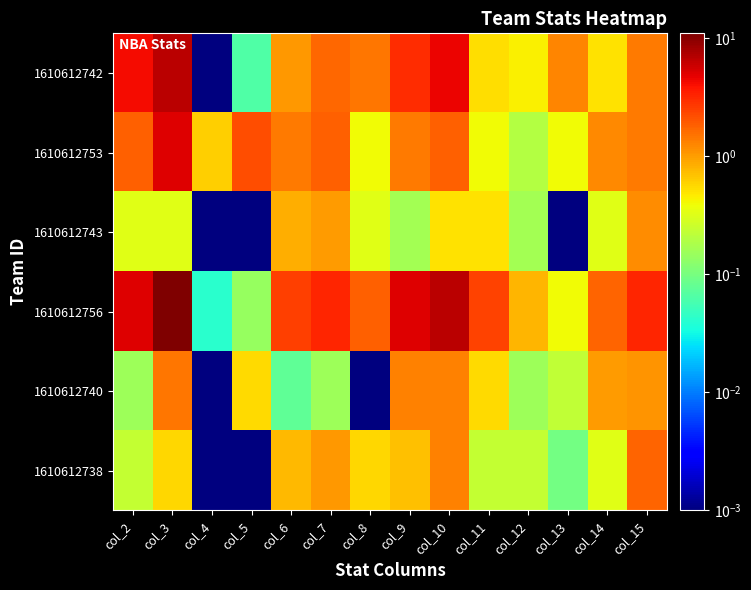

At how many categories does at least one series exceed 4?

4